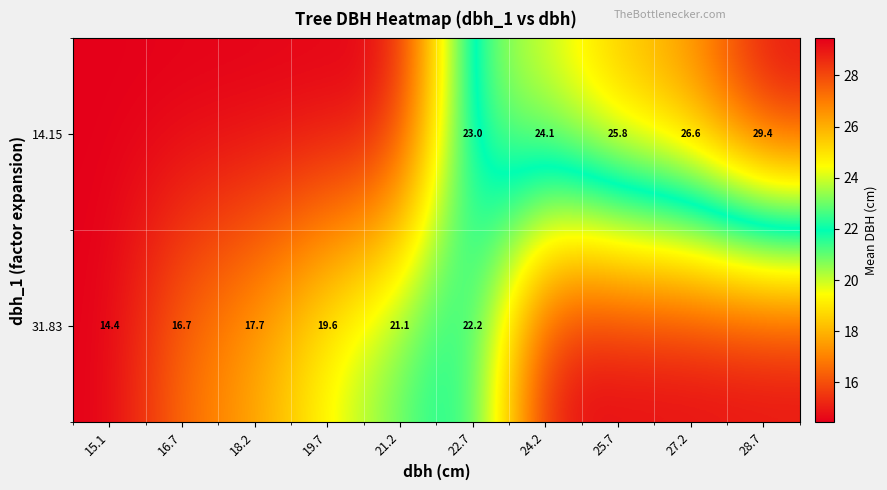

Which series changed the most between 22.7 and 25.7?

31.83